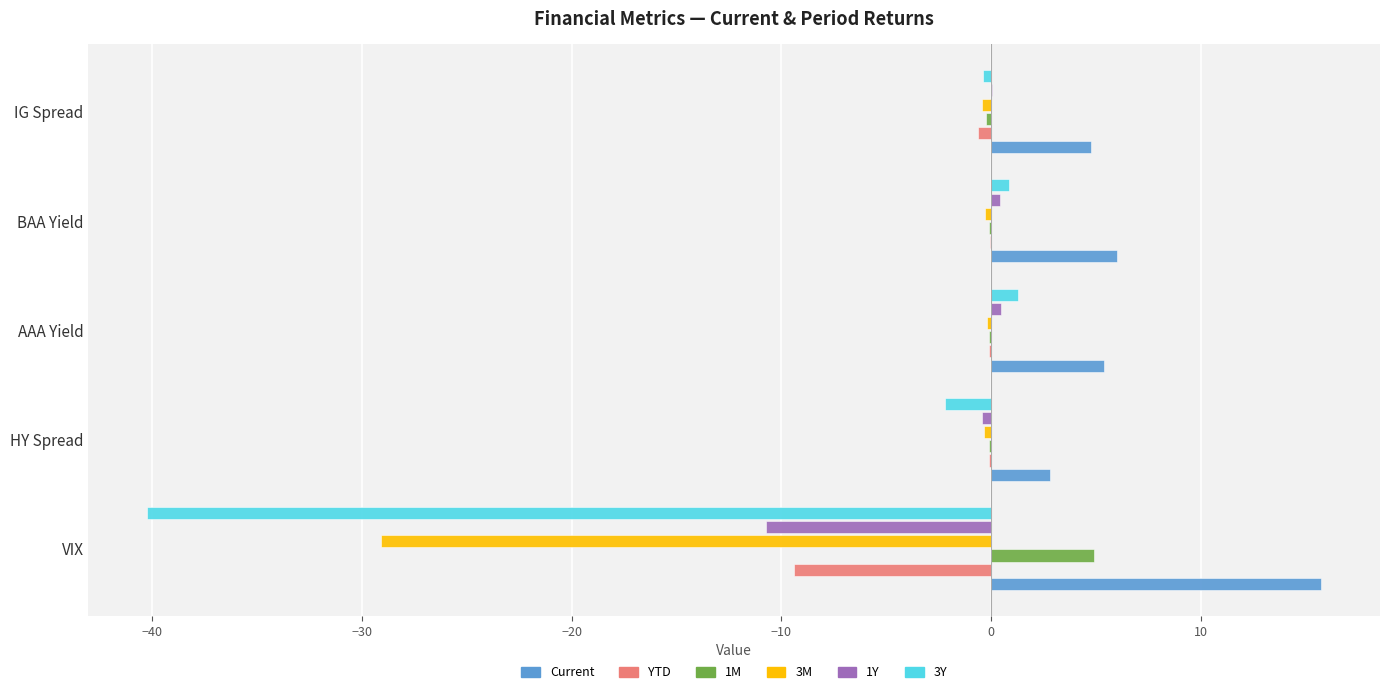

Which series has the largest total across all categories?

Current